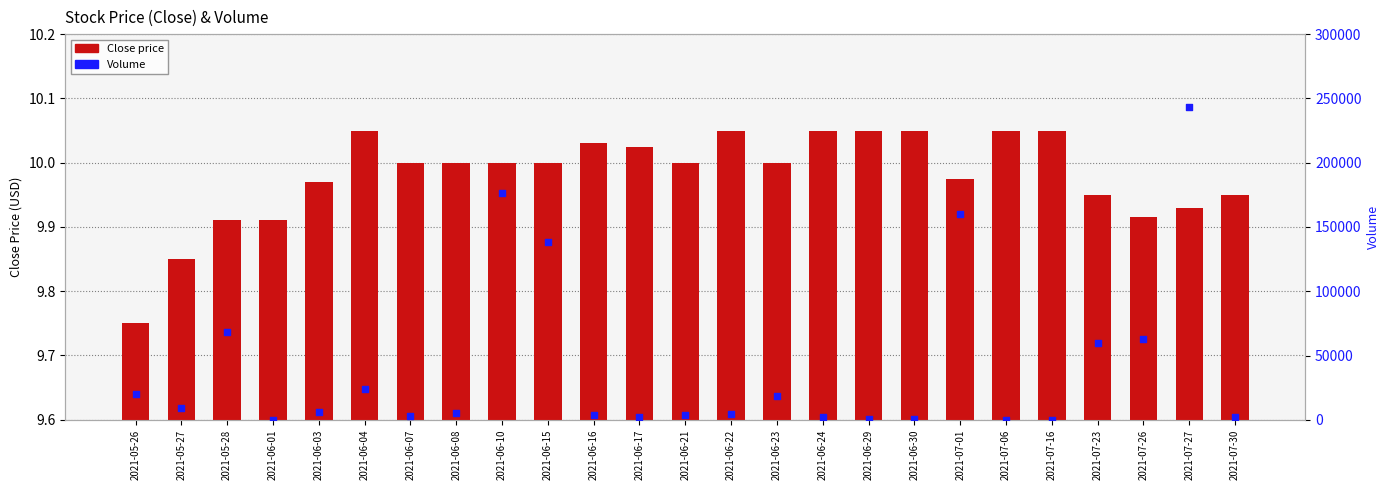

At which category is the sum across all series the highest?

2021-07-27